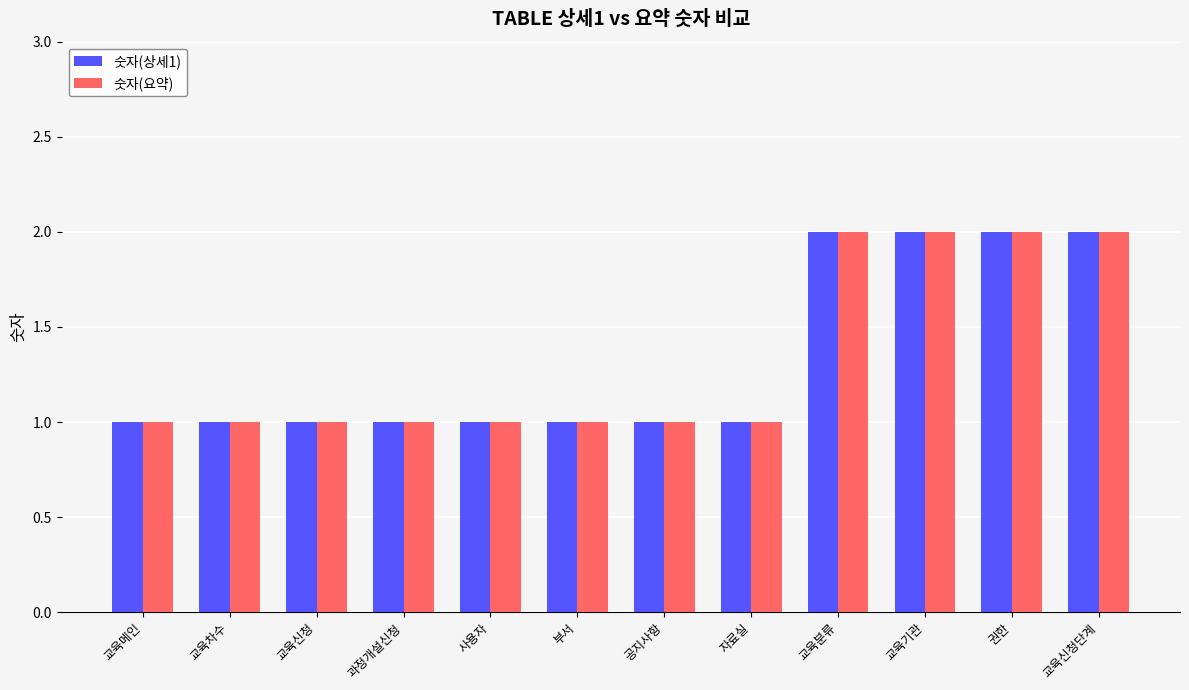

What is the difference between the maximum and minimum values in the 숫자(요약) series?

1